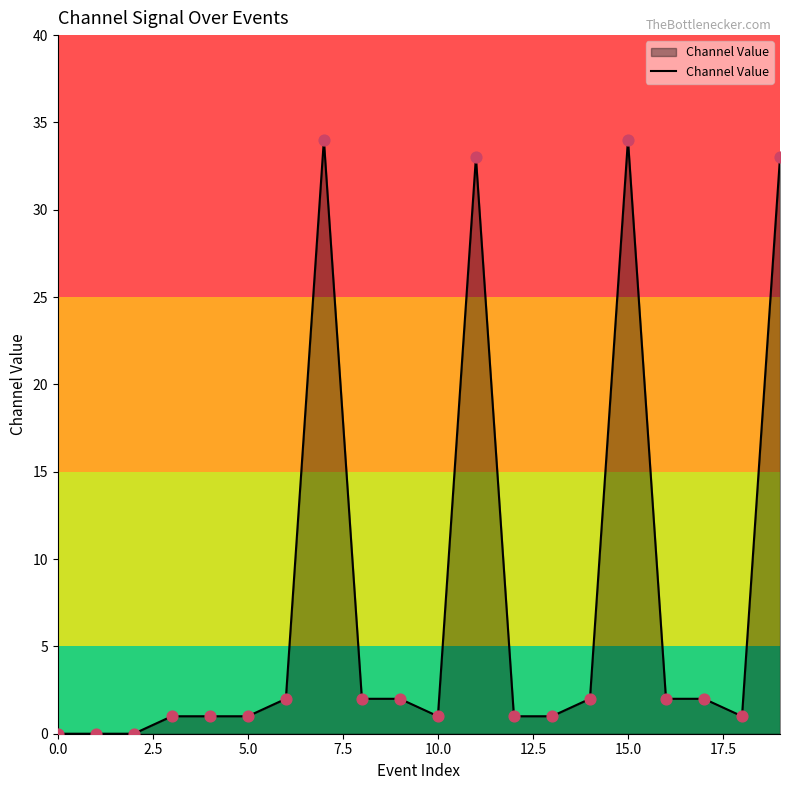

What is the difference between the maximum and minimum values?

34